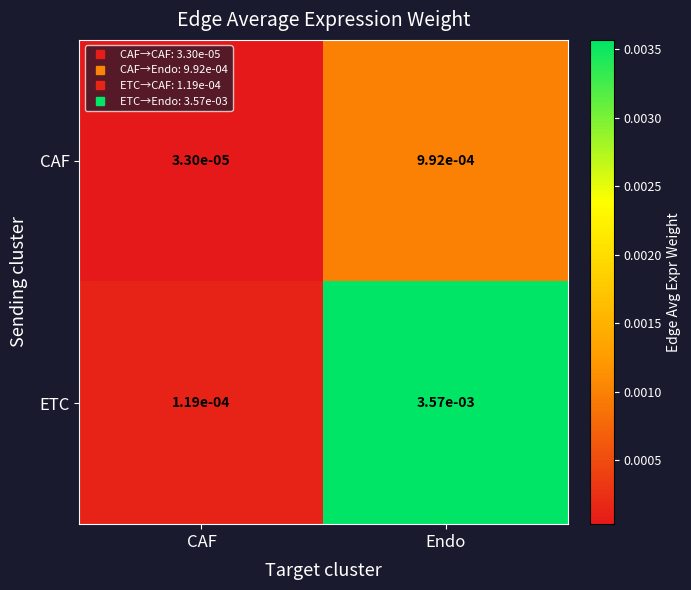

At which category does the chart reach its minimum across all series?

CAF